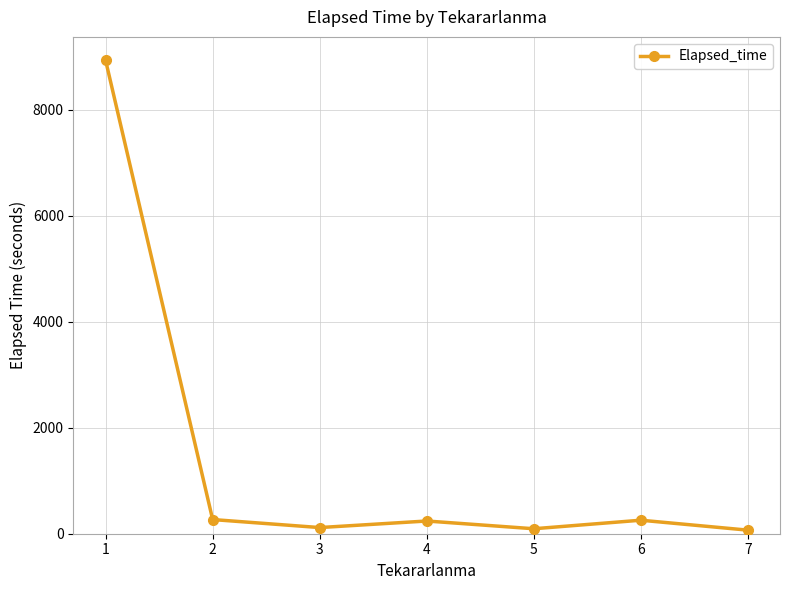

True or false: the data has more than 2 interior local peaks.

False